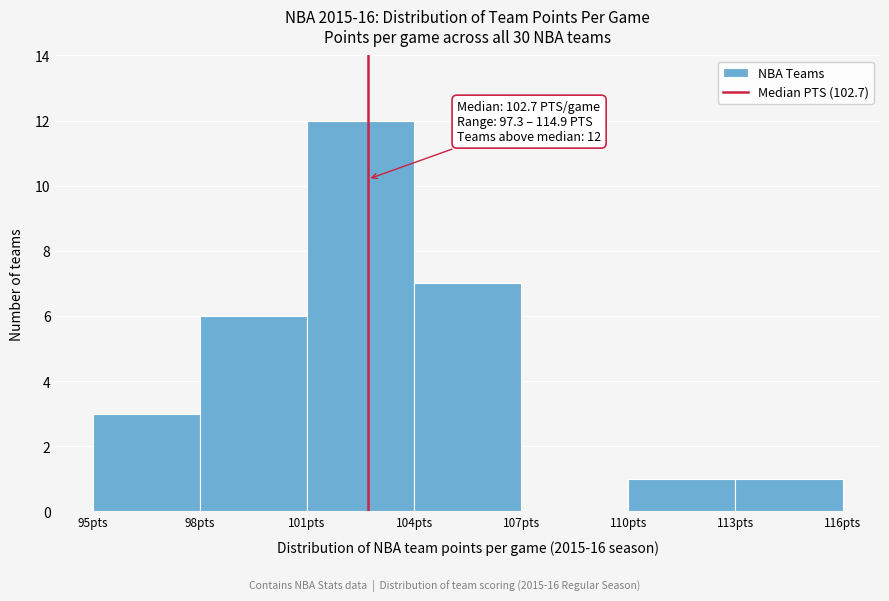

Which range on the x-axis has the tallest bar?

101 to 104